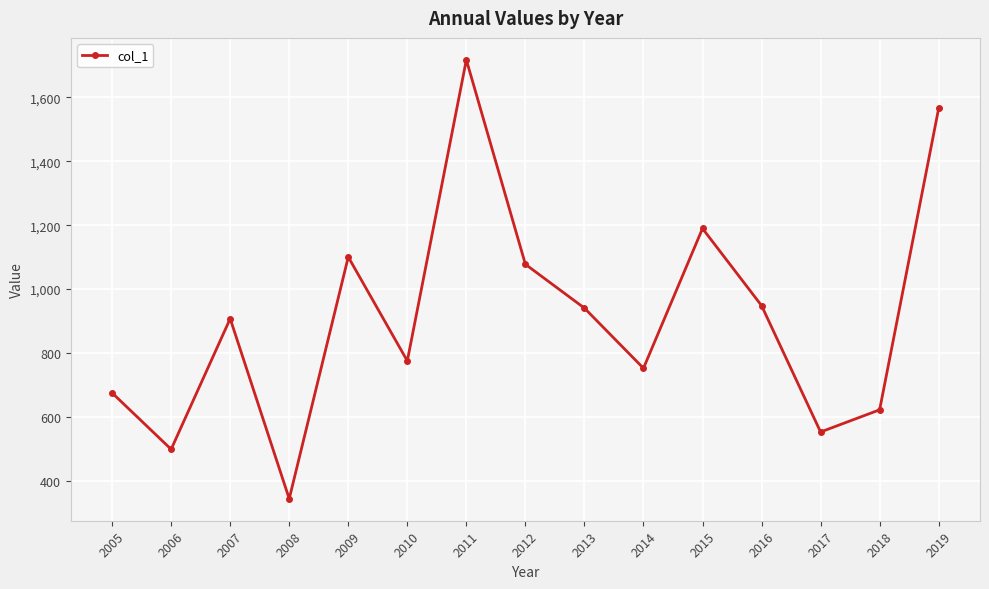

Where does the data first go above 907?

2007